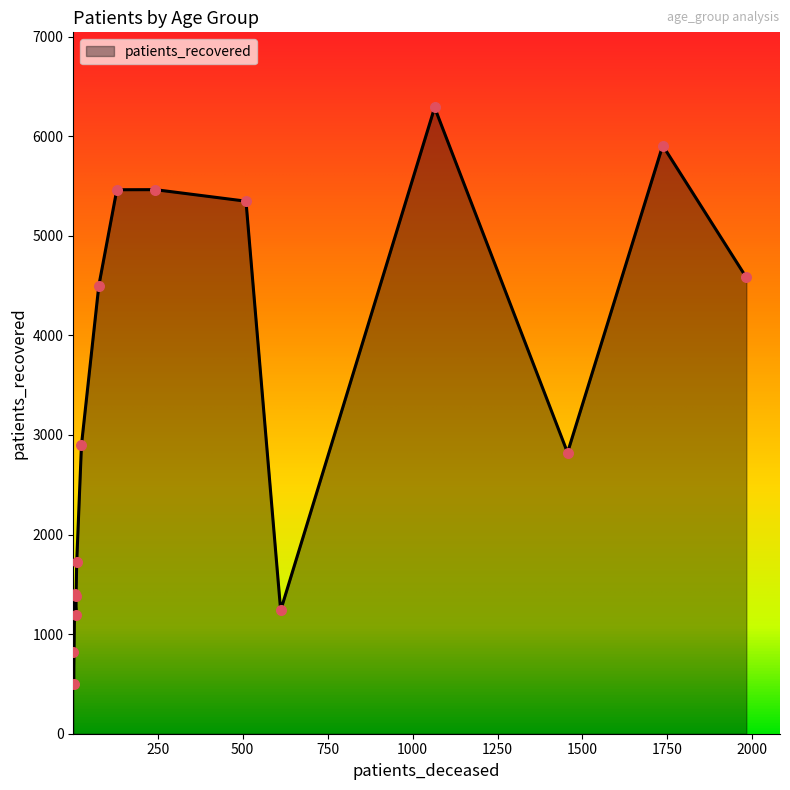

Which series contains the highest Y value?

patients_recovered